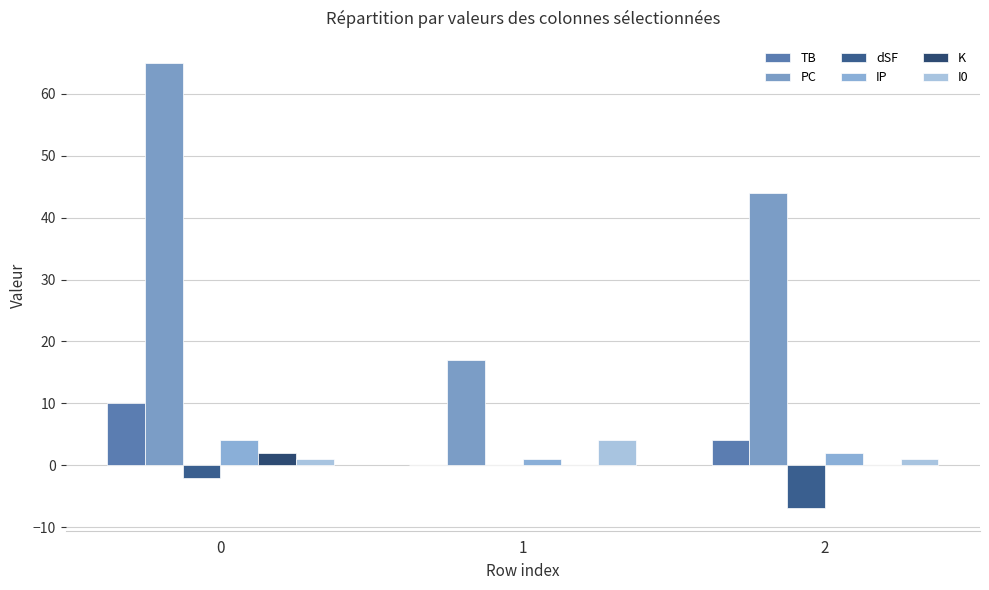

How many positive values does the TB series have?

2